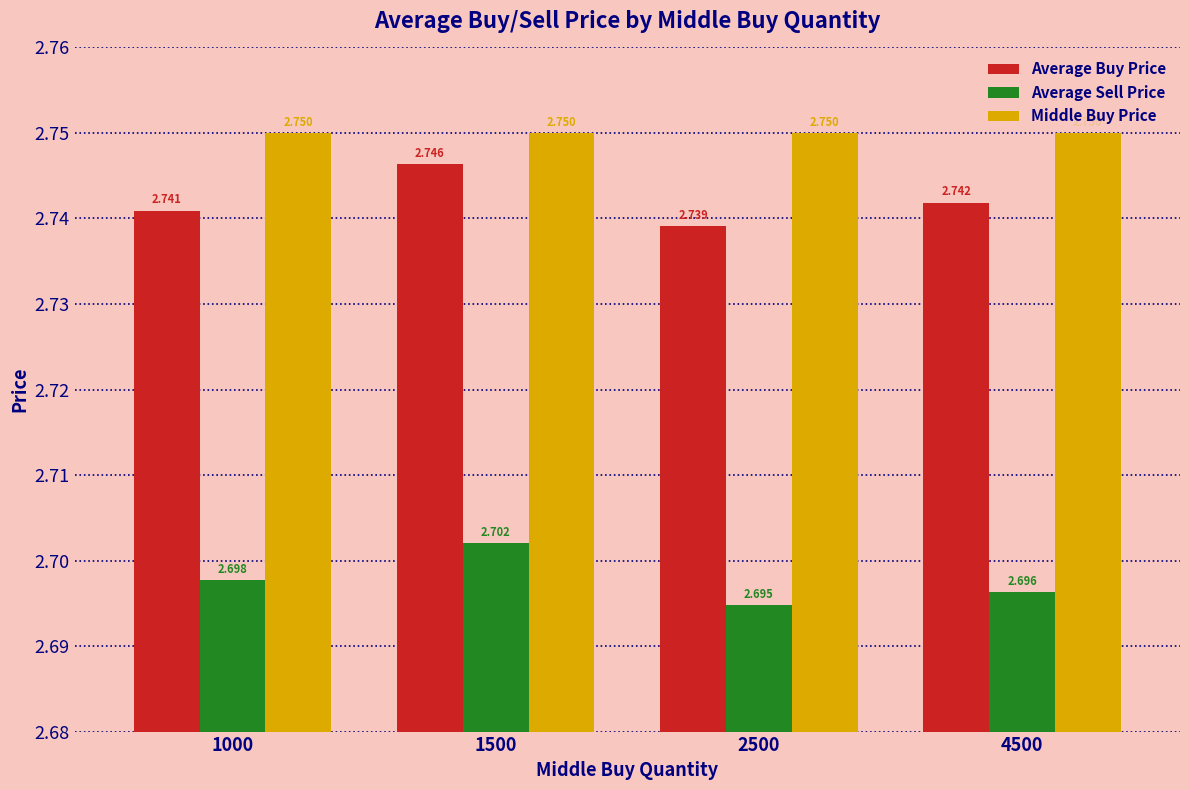

What are all the series names shown in the legend?

Average Buy Price, Average Sell Price, Middle Buy Price